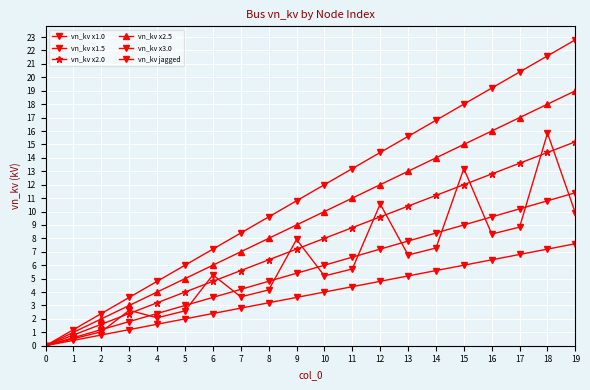

How many positive values does the vn_kv x1.5 series have?

19